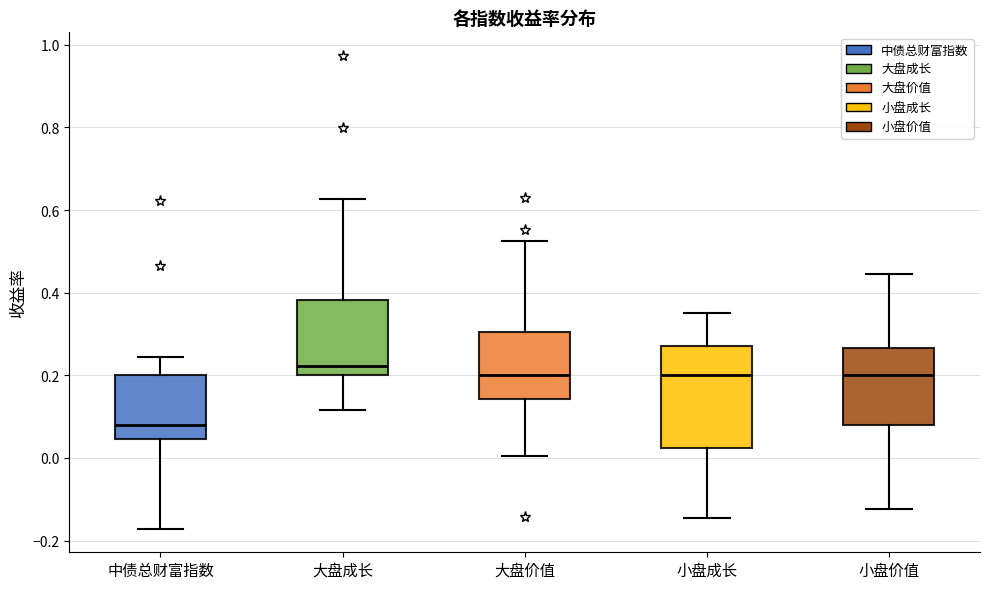

Which box is the tallest, from its lower edge to its upper edge?

小盘成长